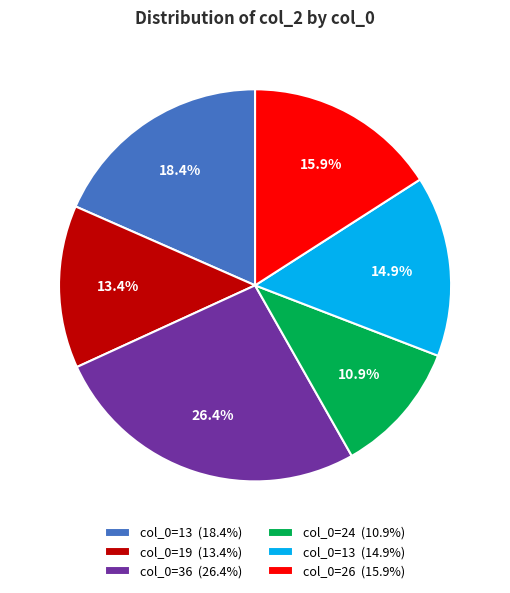

Is the sum of col_0=24 (10.9%) and col_0=26 (15.9%) greater than half?

No